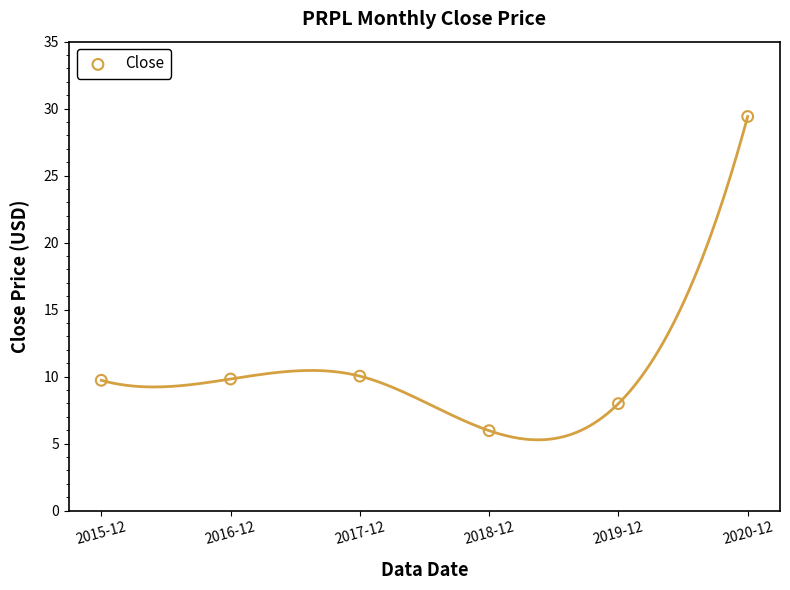

What is the range of Y values (max minus min)?

23.4